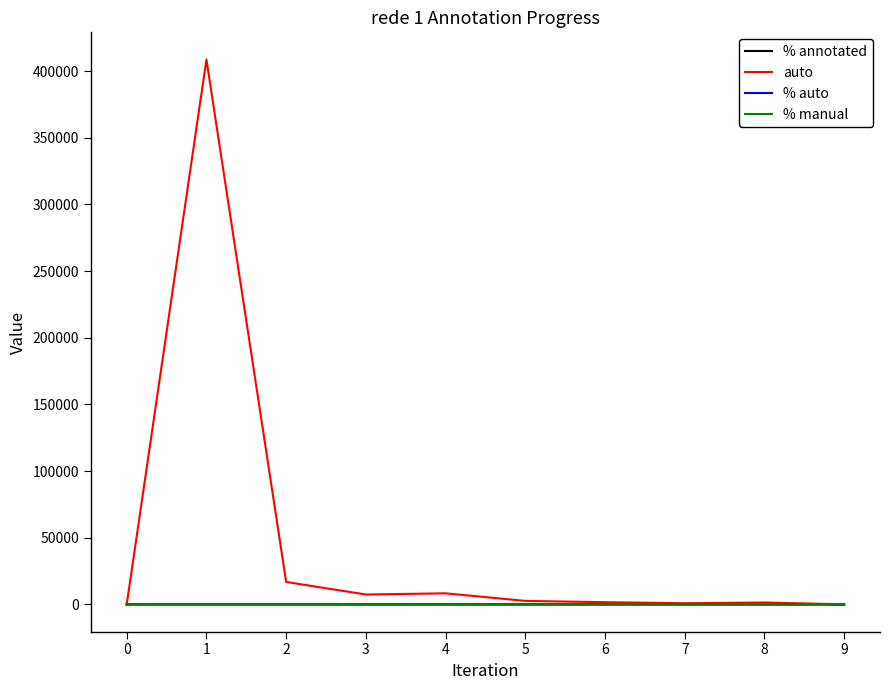

What is the spread (max minus min) of values at 7?

872.0